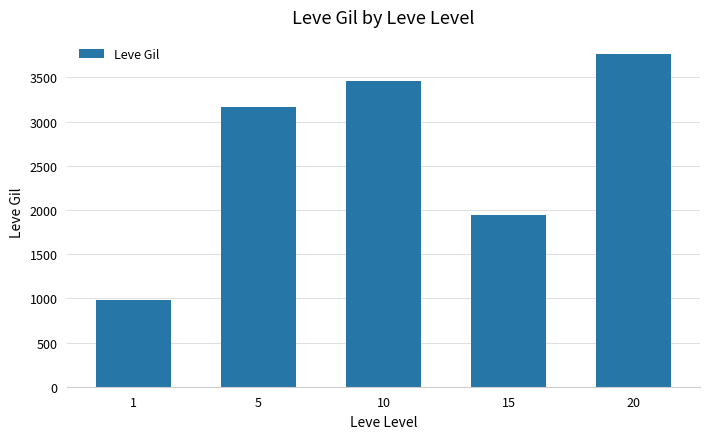

List the labels in order of value, largest first.

20, 10, 5, 15, 1